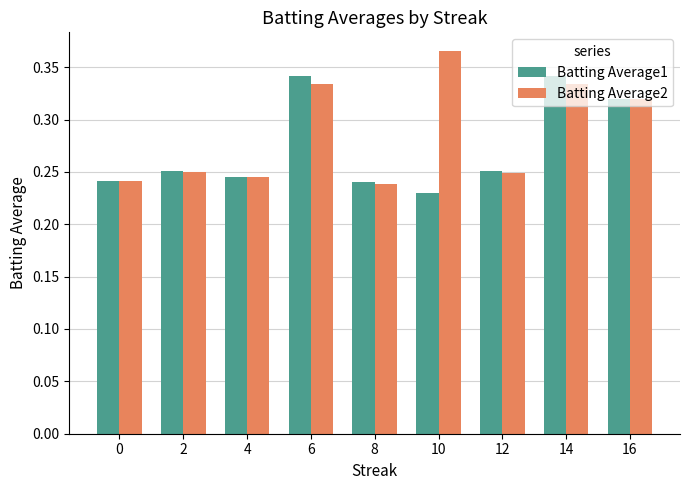

At which label is Batting Average1 closest to 0?

10